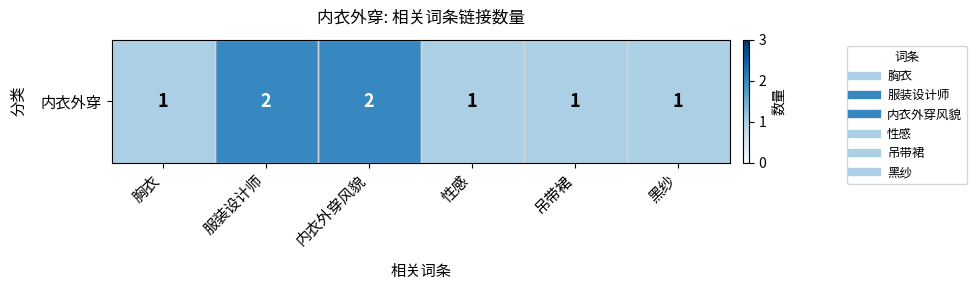

What is the sum of all values?

8